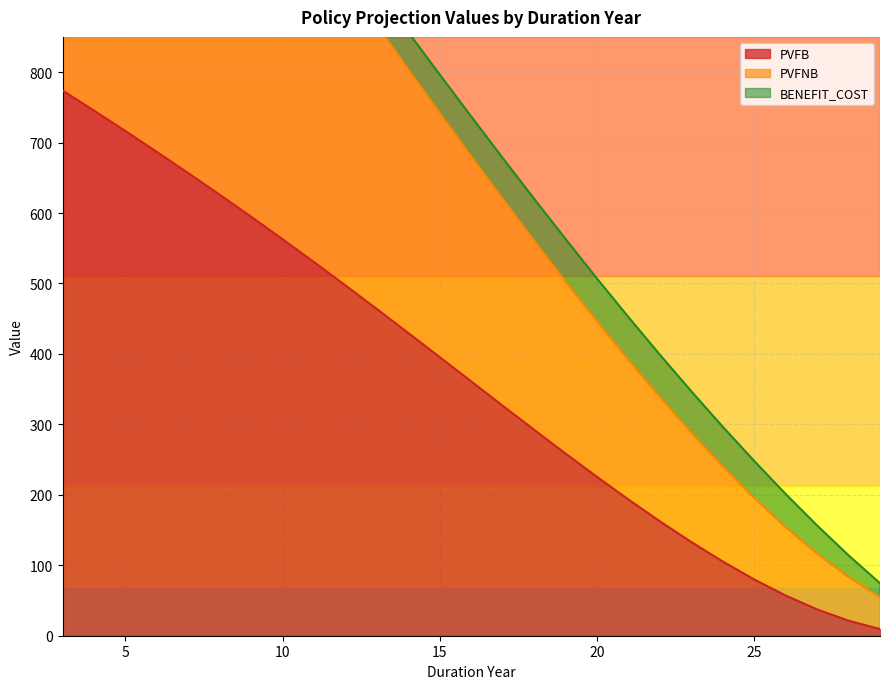

What is the smallest value displayed?

9.4